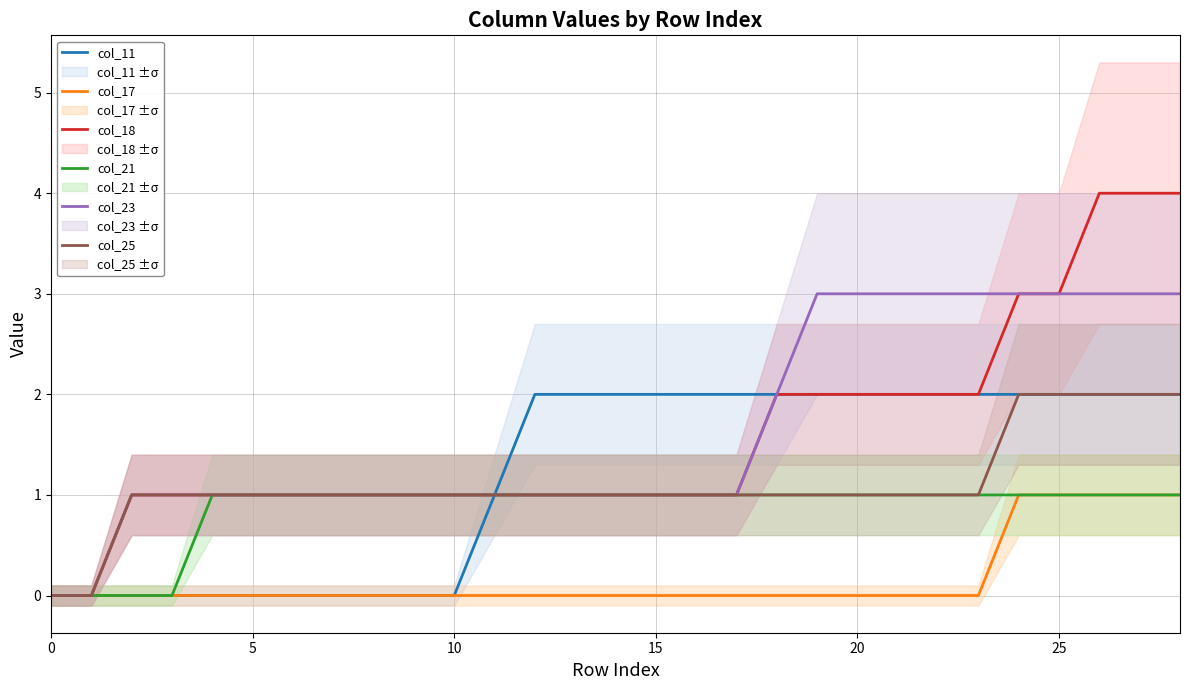

At how many categories does at least one series exceed 0?

27